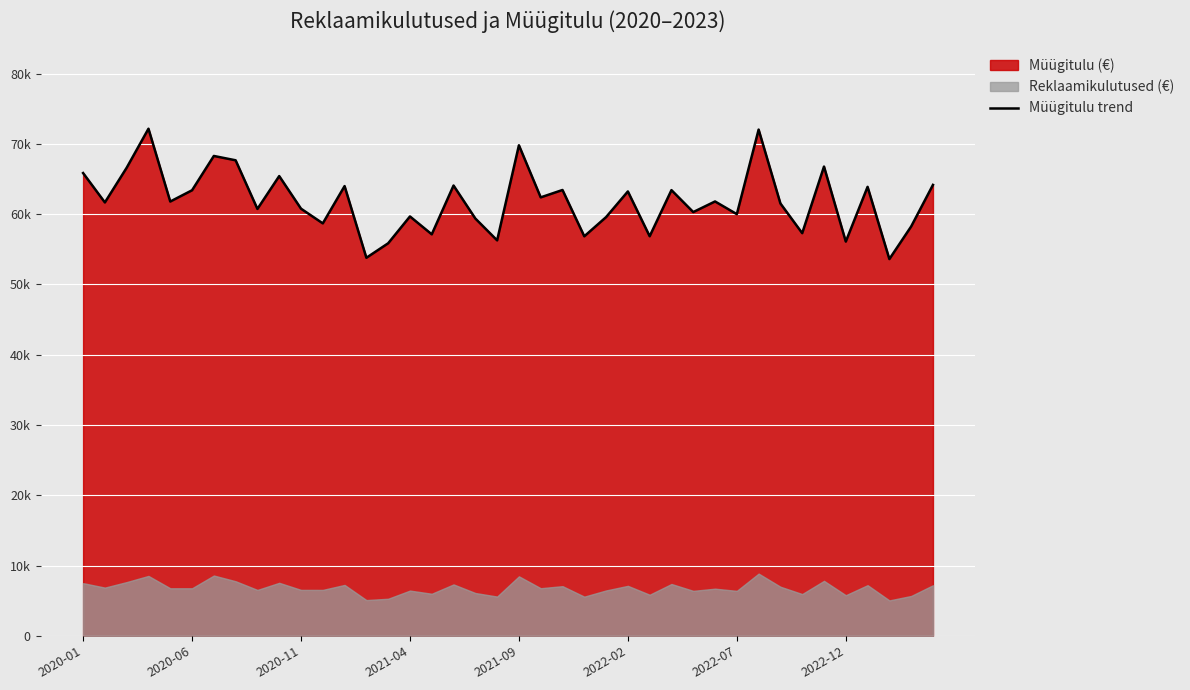

The value at 2022-07 is 117377.9. True or false?

False